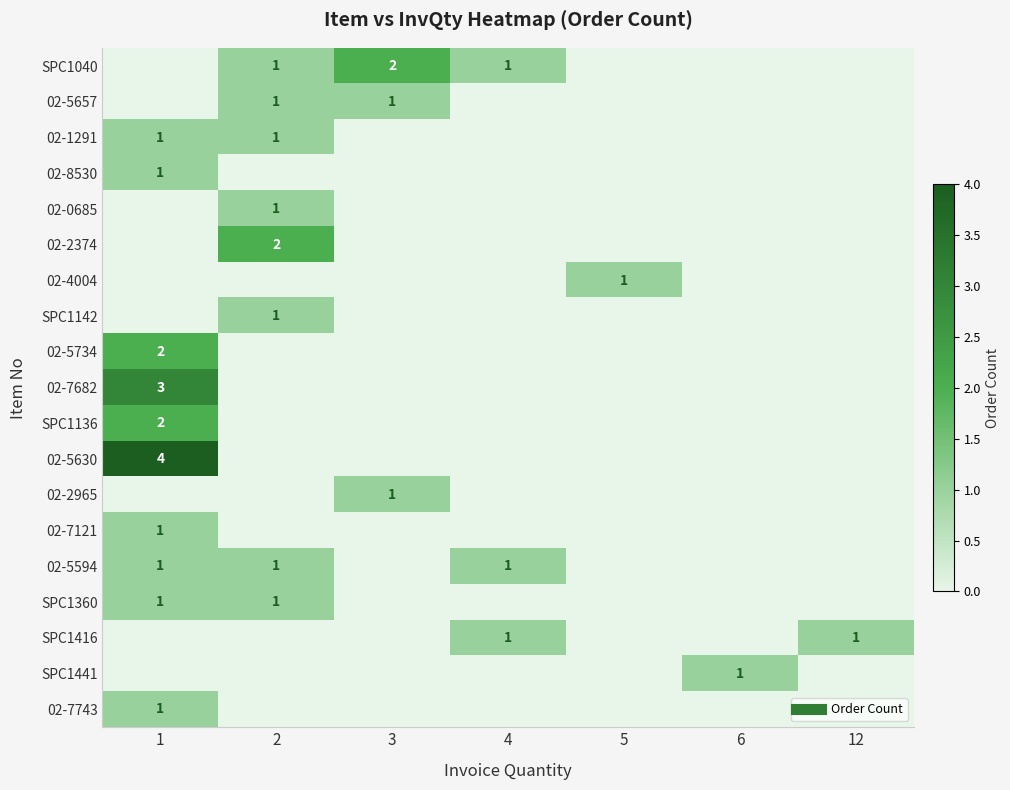

True or false: 02-5630 has a value of 0 at 6.

True